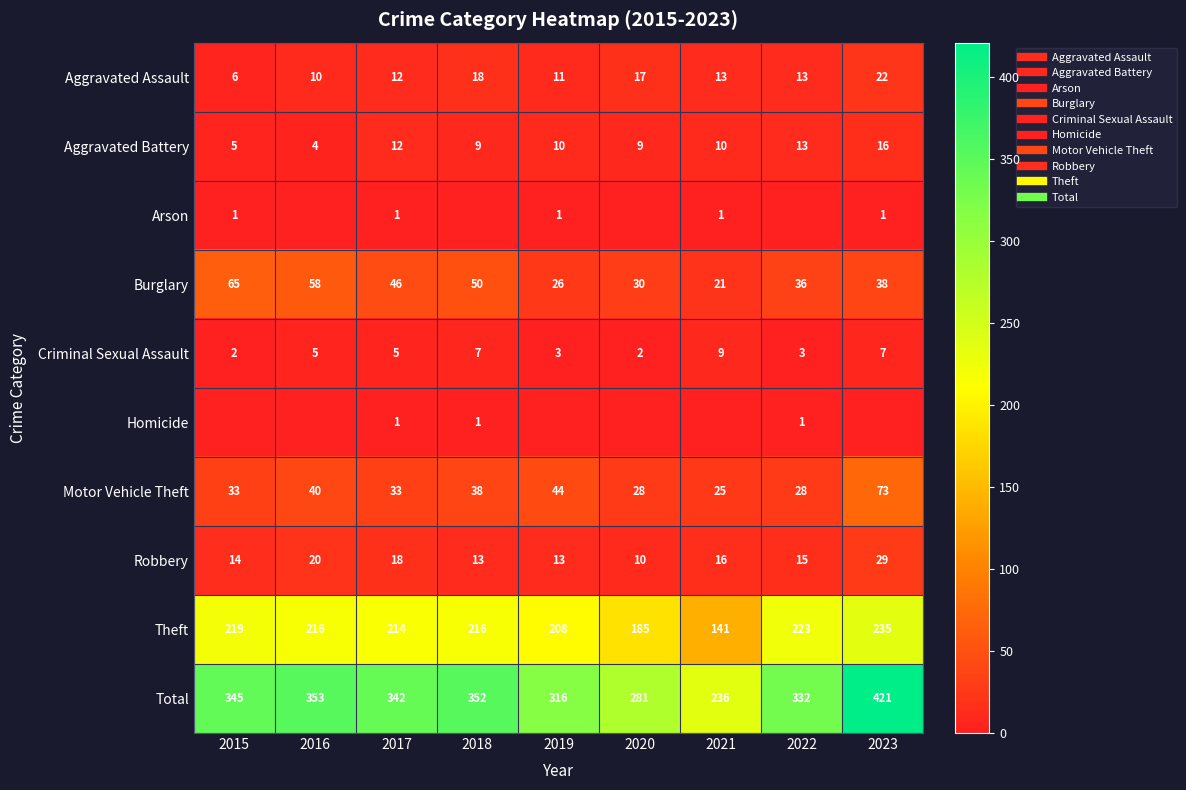

Is it true that Arson equals 0 at 2020?

False